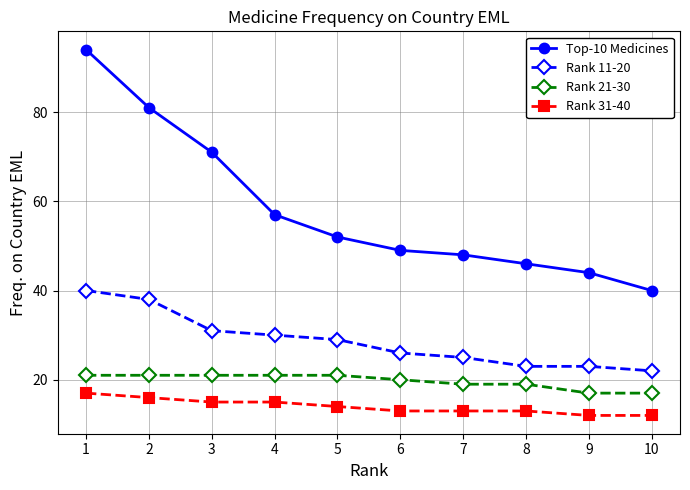

What is the value of the Top-10 Medicines point at the 7th from the left?

48